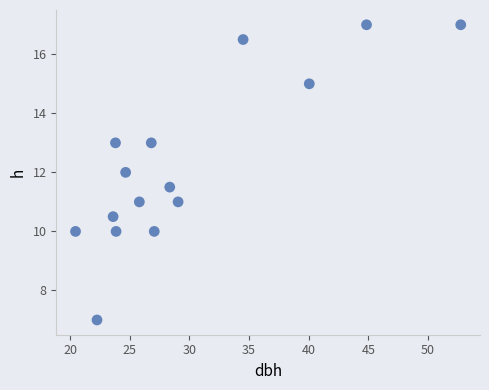

What is the range of Y values (max minus min)?

10.0